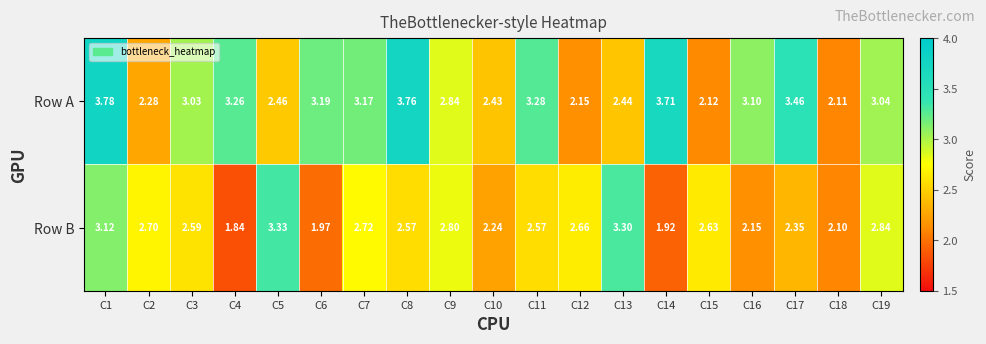

Rank the series at C14 from lowest to highest value.

Row B, Row A